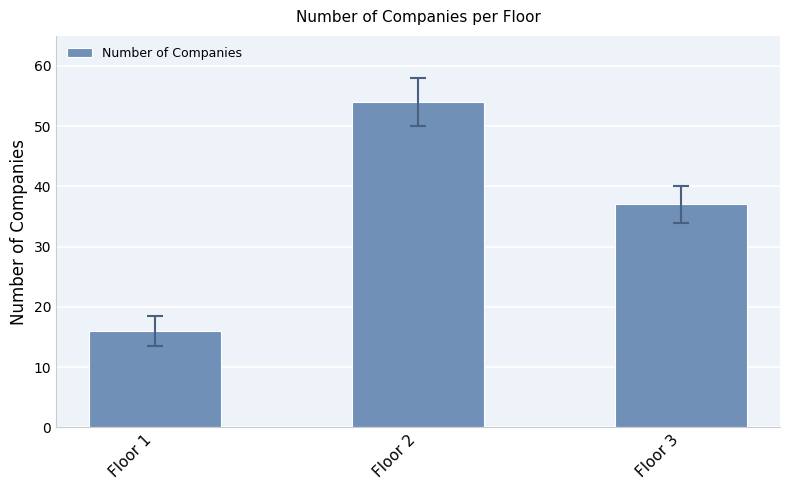

True or false: the data shows 27 at Floor 2.

False